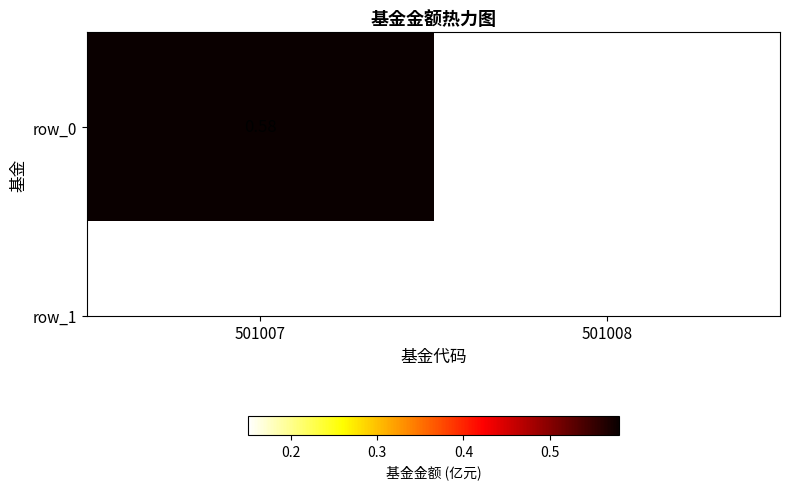

At which label is the value closest to 0?

501008